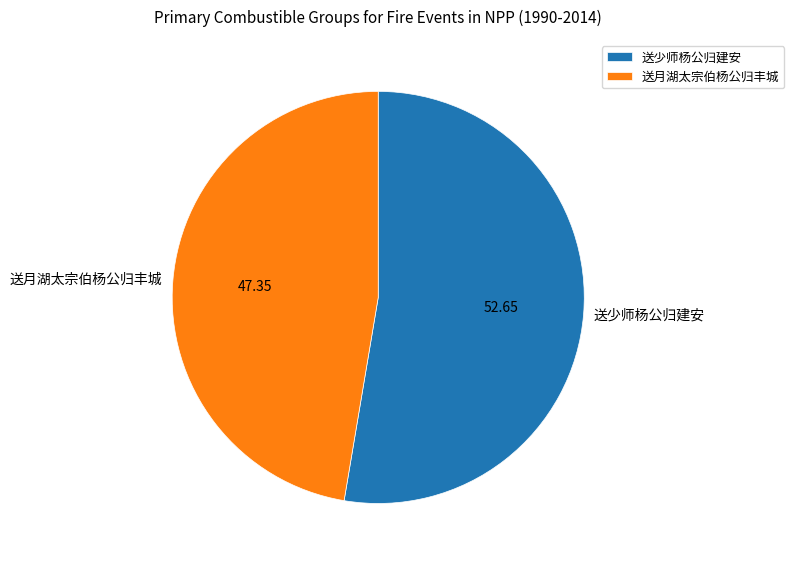

Rank the categories by value from lowest to highest.

送月湖太宗伯杨公归丰城, 送少师杨公归建安